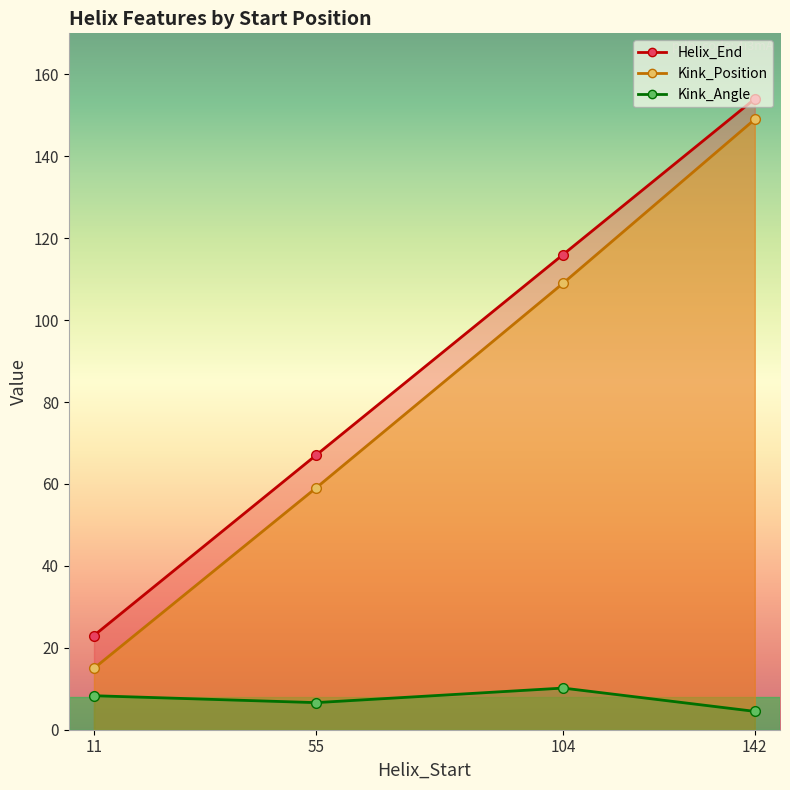

What is the sum of all Kink_Position values?

332.0